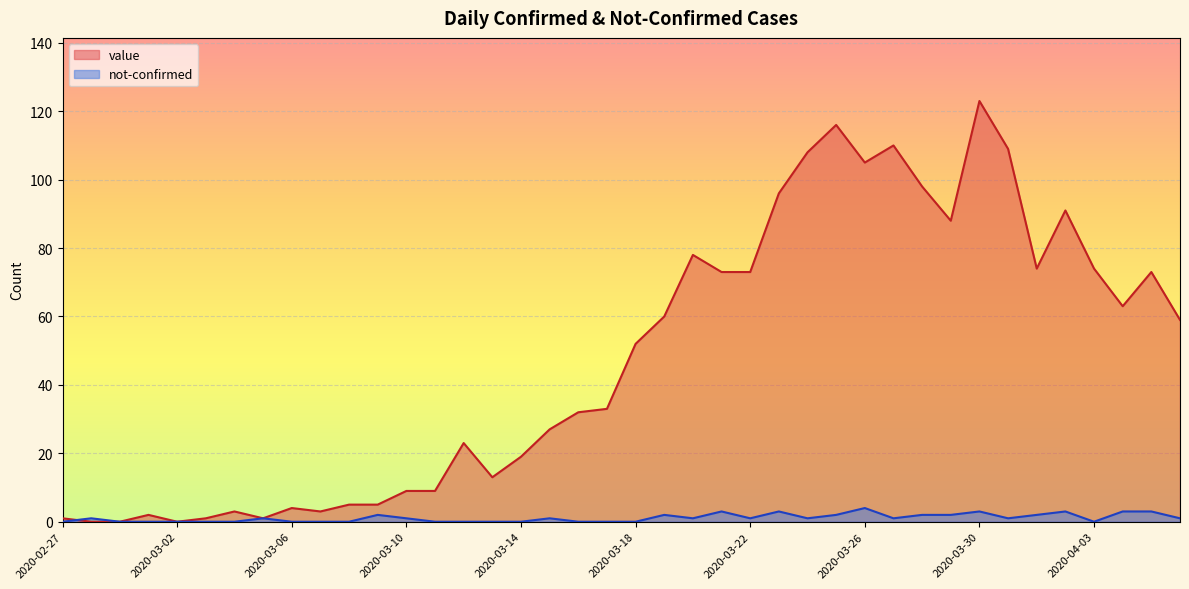

Reading left to right, transcribe all the data shown in this chart.

value: 1	0	0	2	0	1	3	1	4	3	5	5	9	9	23	13	19	27	32	33	52	60	78	73	73	96	108	116	105	110	98	88	123	109	74	91	74	63	73	59
not-confirmed: 0	1	0	0	0	0	0	1	0	0	0	2	1	0	0	0	0	1	0	0	0	2	1	3	1	3	1	2	4	1	2	2	3	1	2	3	0	3	3	1